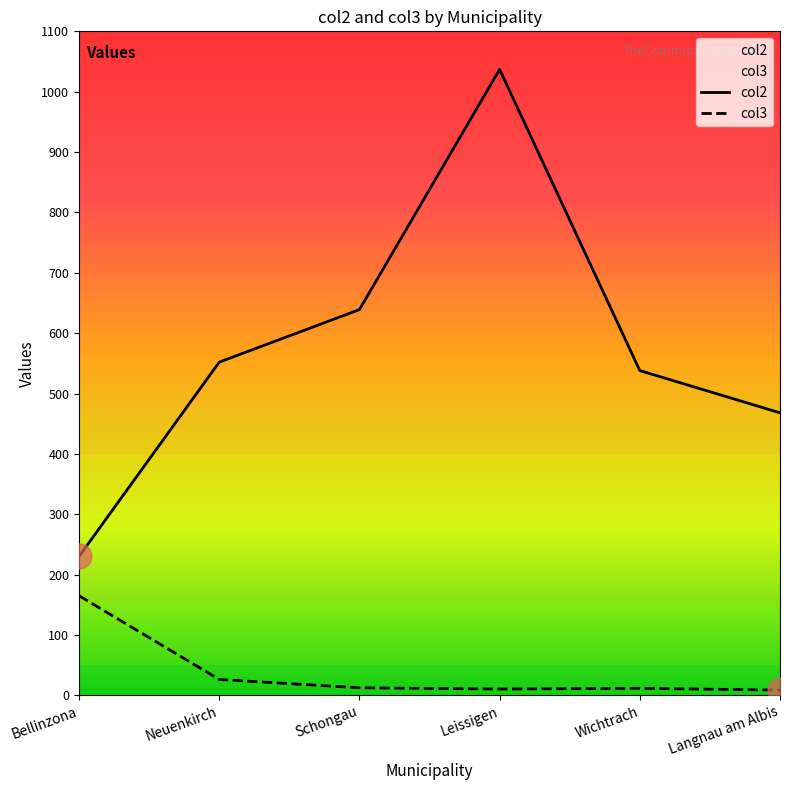

True or false: col2 and col3 intersect in this chart.

False